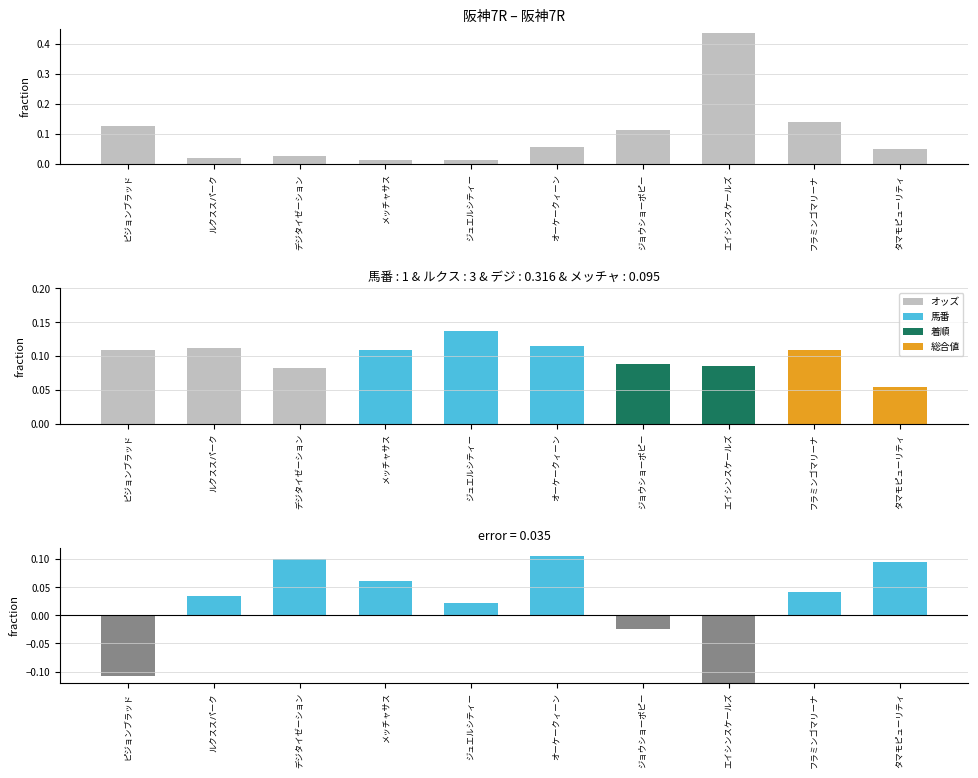

Which has a higher value, ジョウショーポピー or ジュエルシティー?

ジョウショーポピー